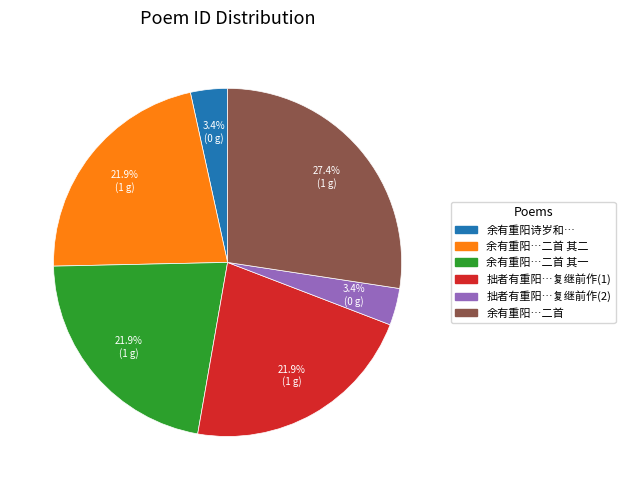

How many slices are in this pie chart?

6